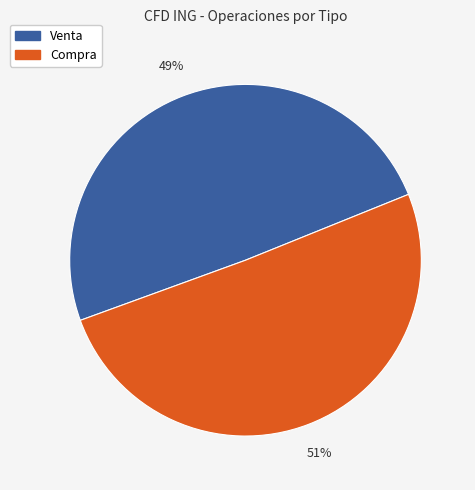

Is it true that Compra is 51% of the pie?

True